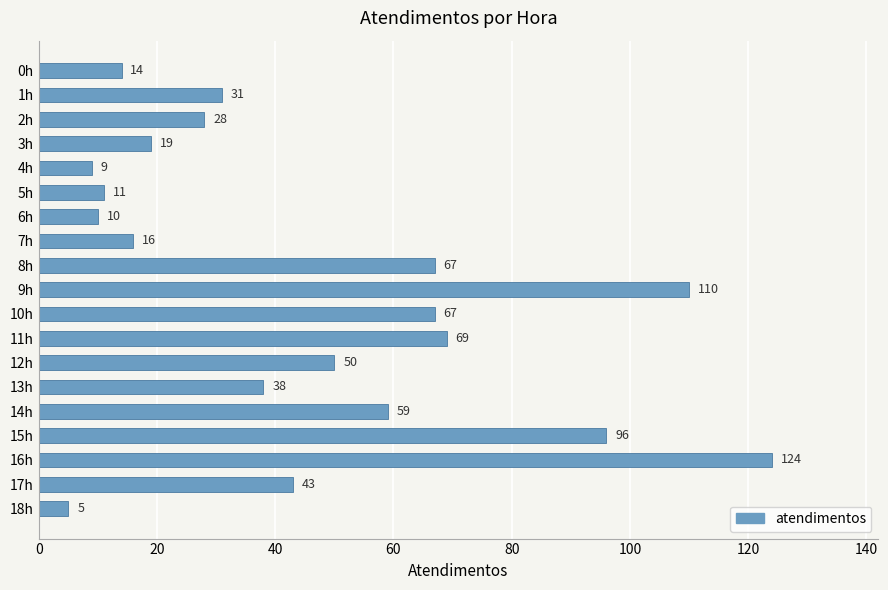

Which category has the lowest value across all series?

18h